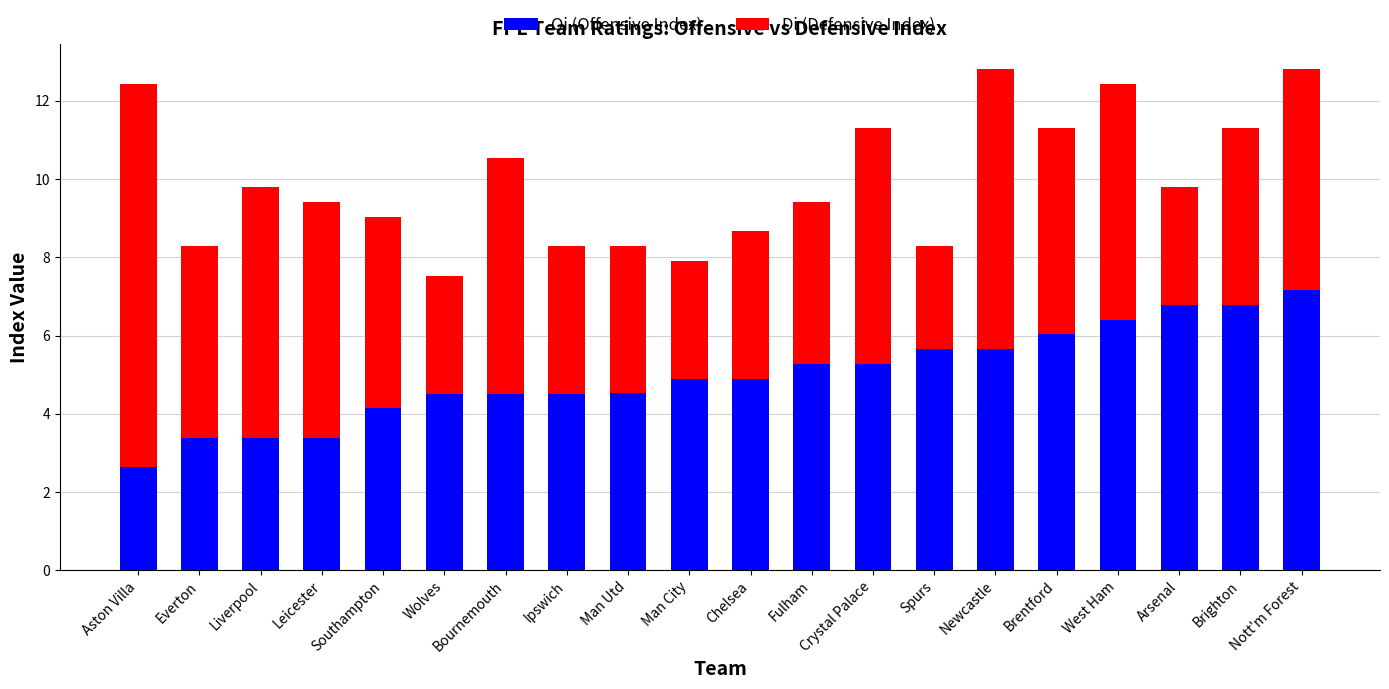

What is the total value across all series at Liverpool?

9.8